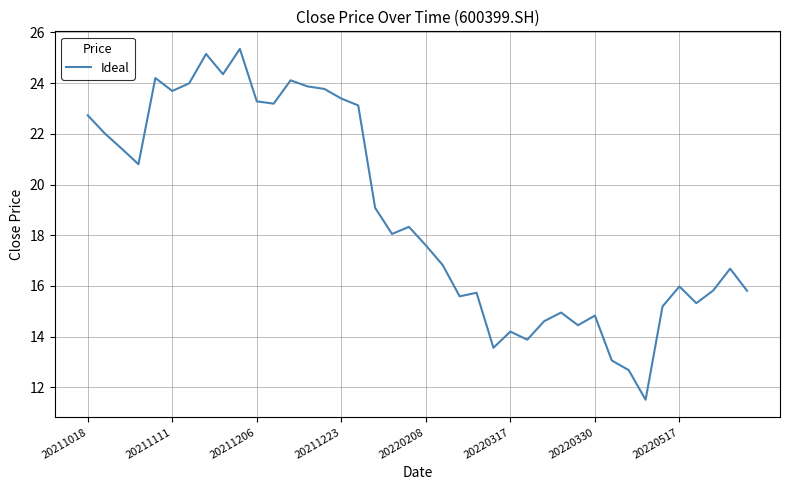

What is the difference between the maximum and minimum values?

13.8